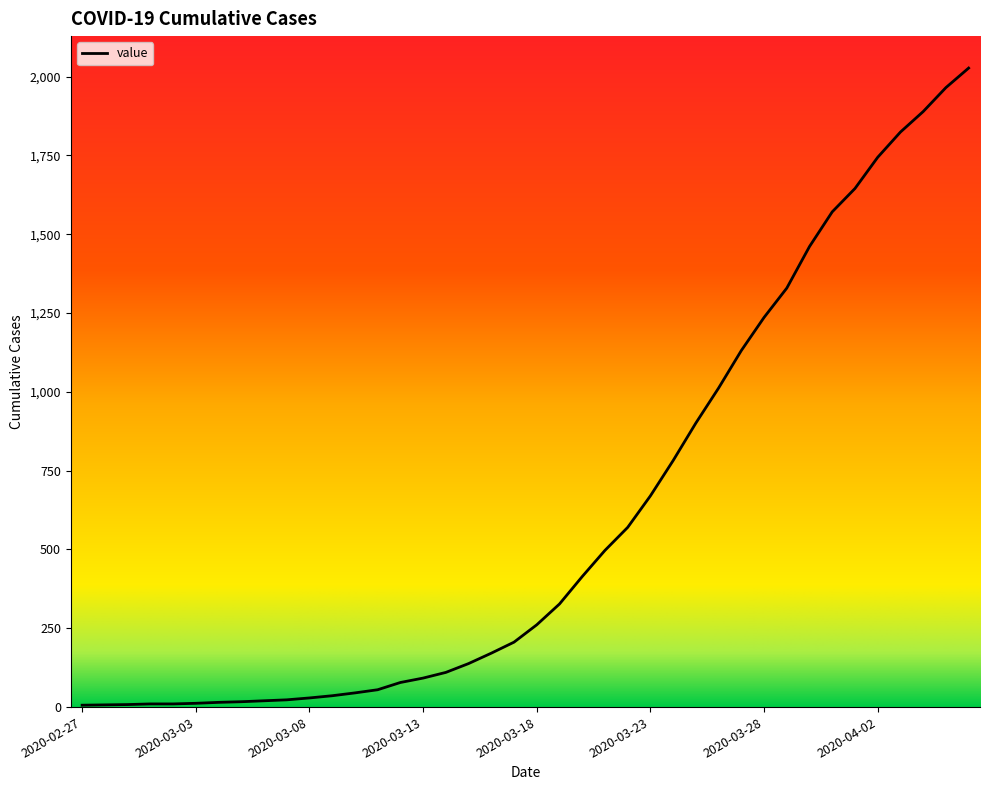

What is the difference between the maximum and minimum values?

2021